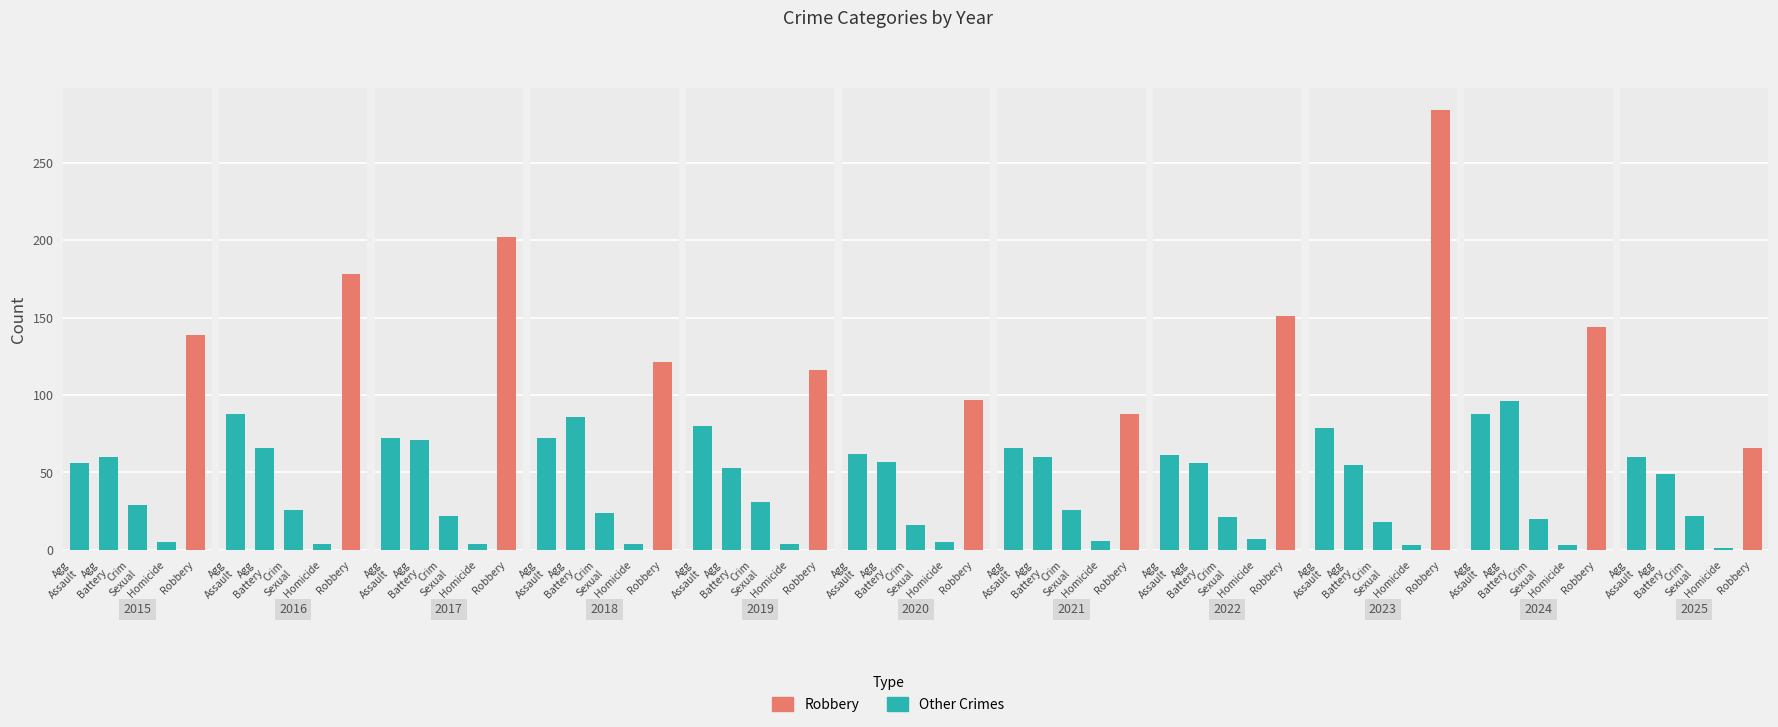

What is the sum of all Aggravated Assault values?

784